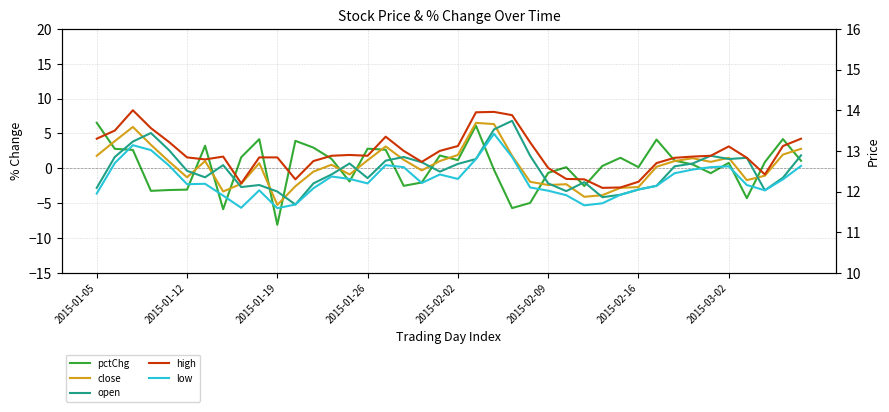

At which label is low closest to 12?

2015-02-09